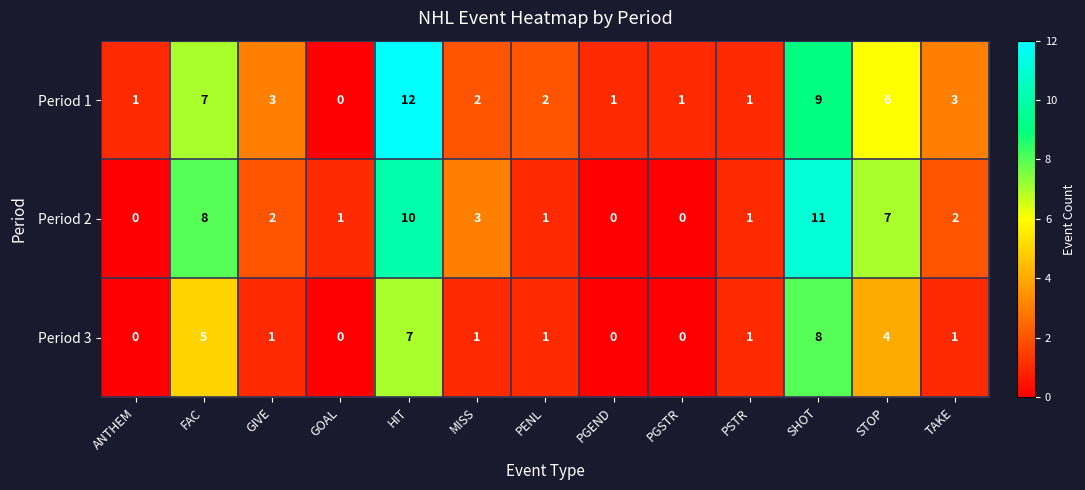

Which series has the largest range (max minus min)?

Period 1